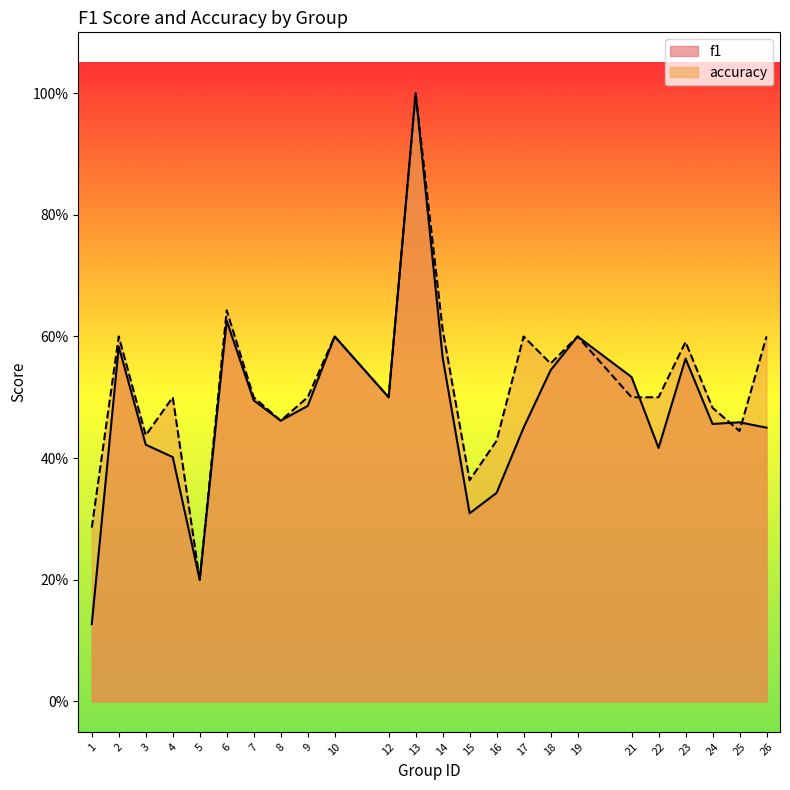

True or false: f1 has more than 2 points higher than both neighbors.

True